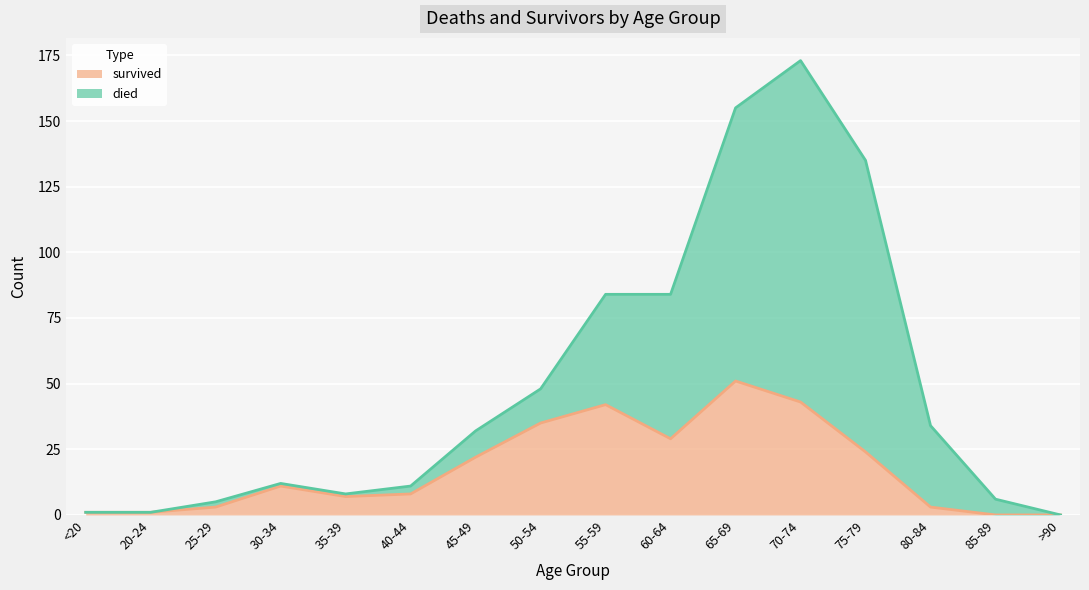

What is the sum of the values at 65-69 and 80-84?

54